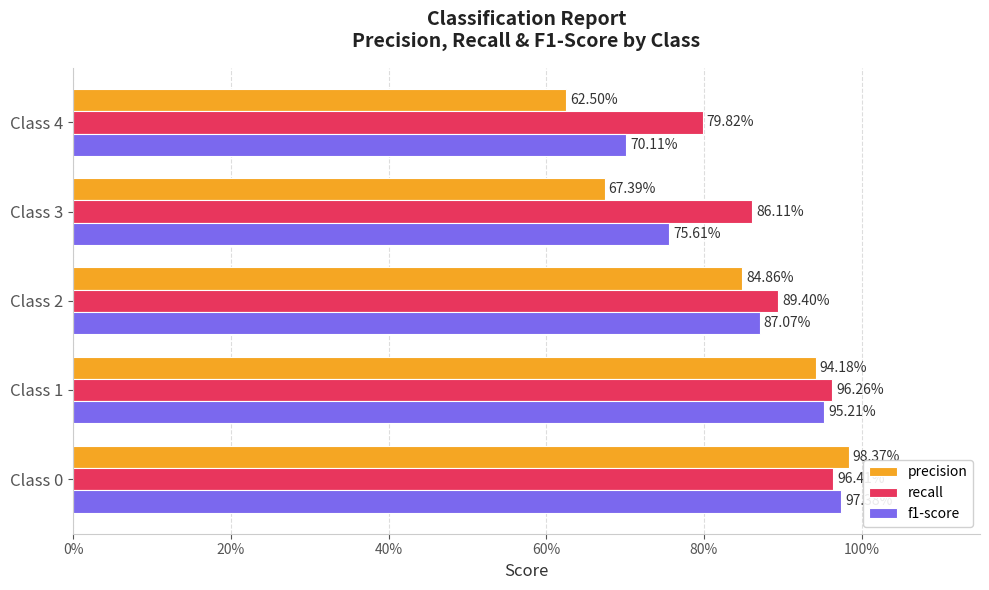

Rank the series by their maximum value, from highest to lowest.

precision, f1-score, recall